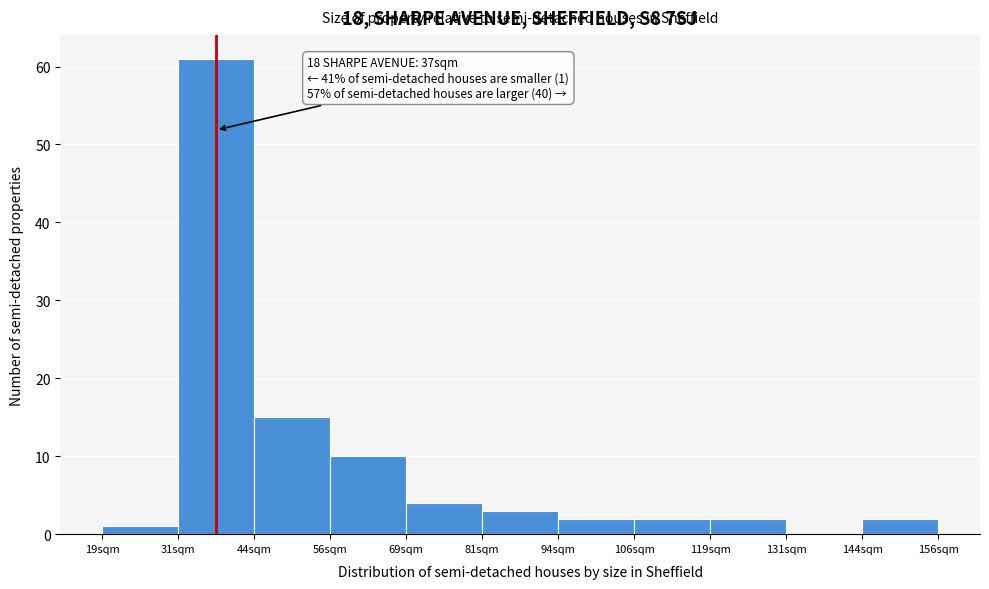

Reading right to left, transcribe all the data shown in this chart.

144sqm=2	131sqm=0	119sqm=2	106sqm=2	94sqm=2	81sqm=3	69sqm=4	56sqm=10	44sqm=15	31sqm=61	19sqm=1